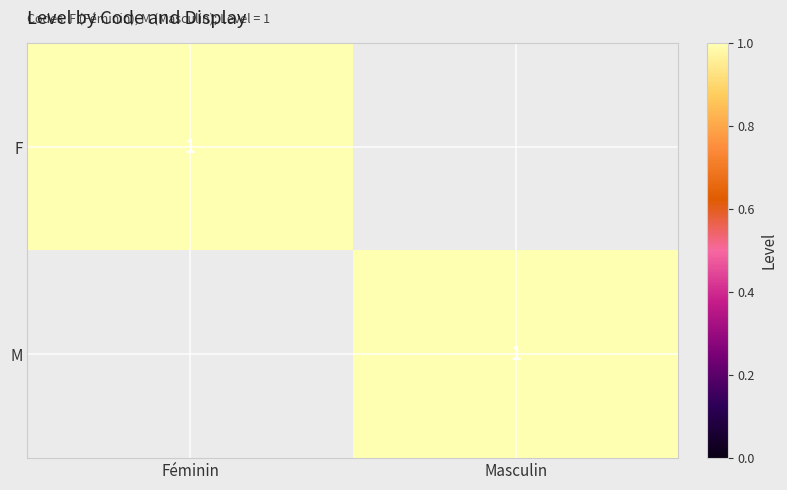

True or false: M has a value of 1 at Masculin.

True